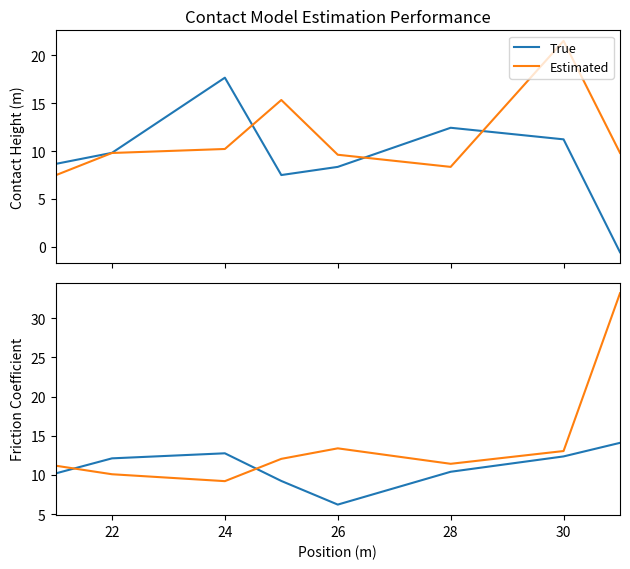

How many lines are shown in the chart?

2